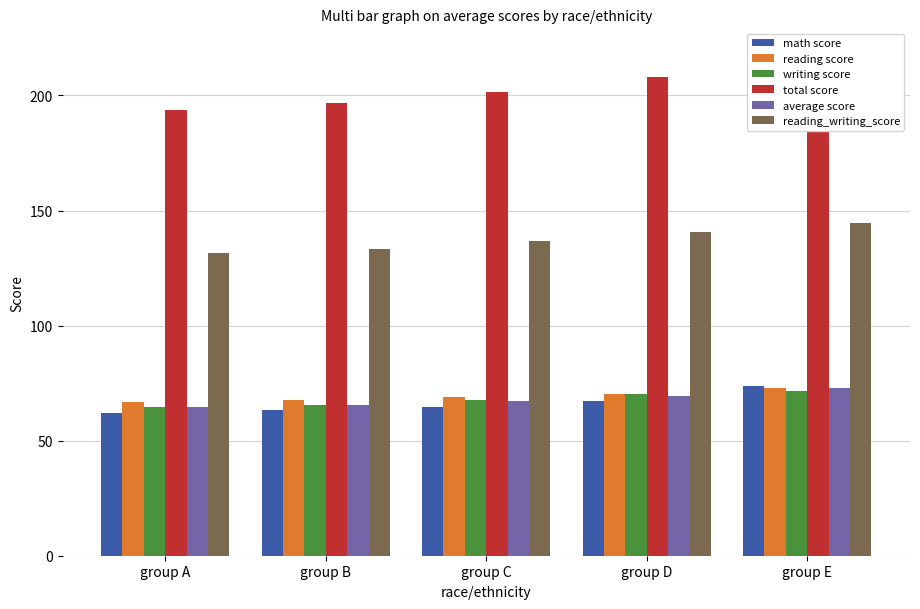

Which series has the largest total across all categories?

total score